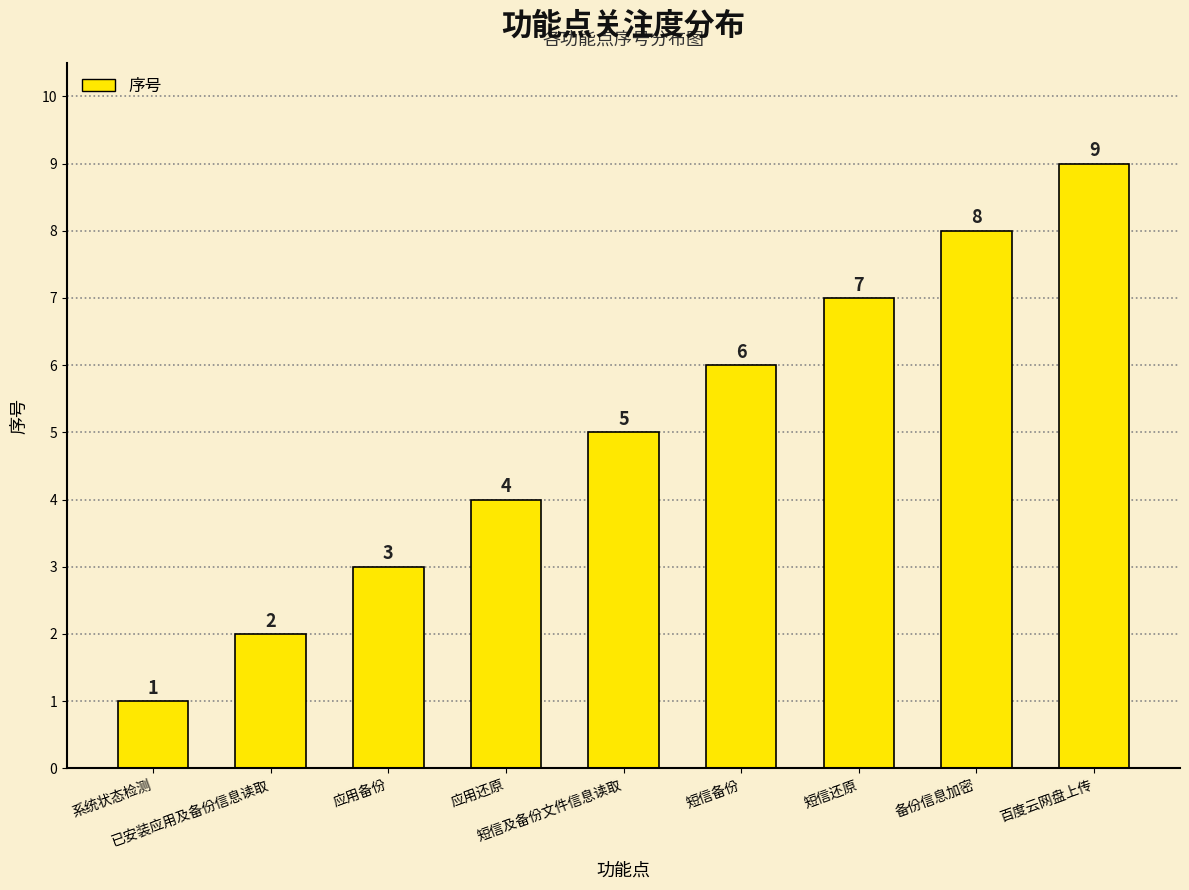

What is the sum of the values at 百度云网盘上传 and 短信备份?

15